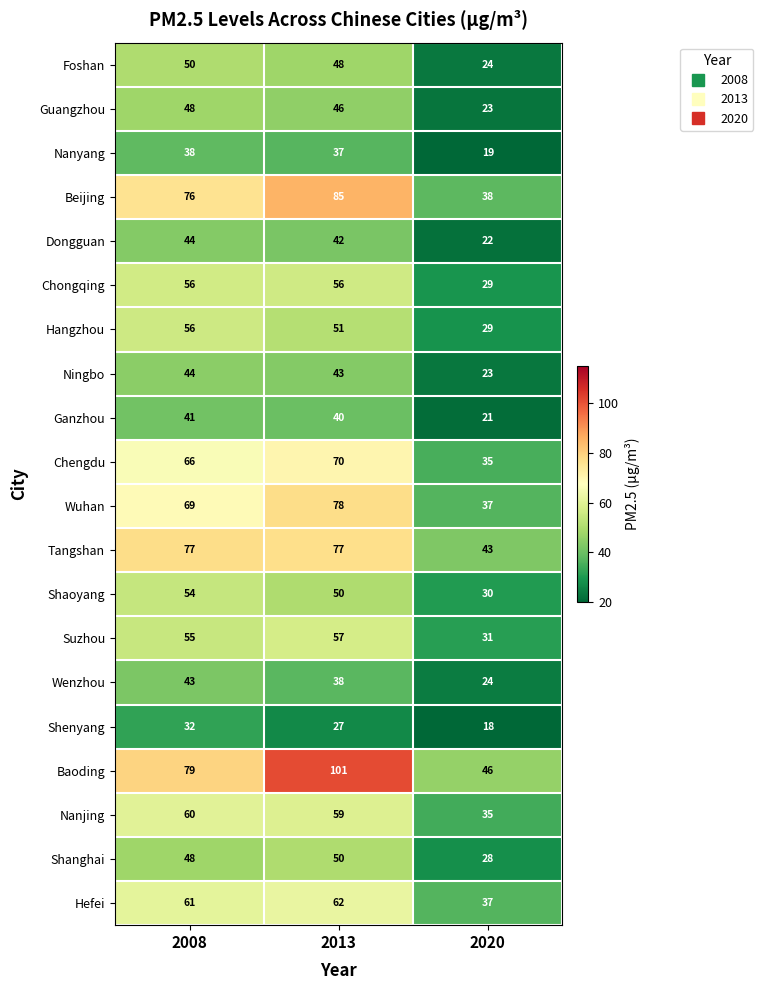

The value of Chengdu at 2008 is 89. True or false?

False